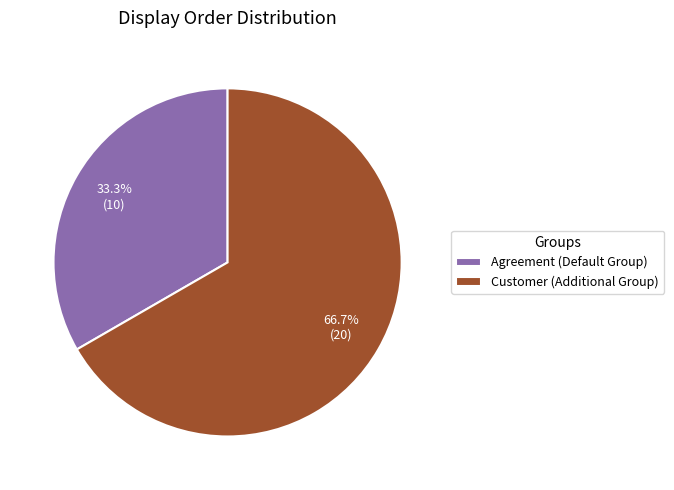

To the nearest percent, what is the difference between the largest and smallest slice percentages?

33%